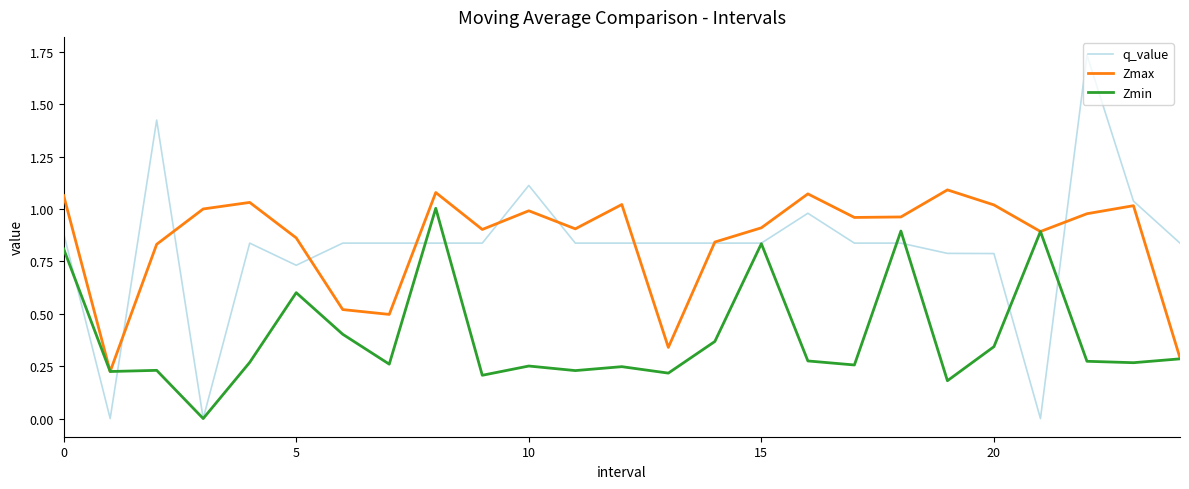

List the series in order of their peak value, highest first.

q_value, Zmax, Zmin